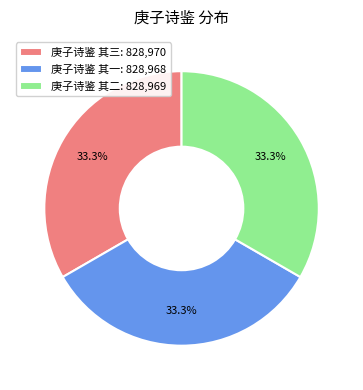

What is the ratio of the value at 庚子诗鉴 其三: 828,970 to the value at 庚子诗鉴 其一: 828,968?

1.0